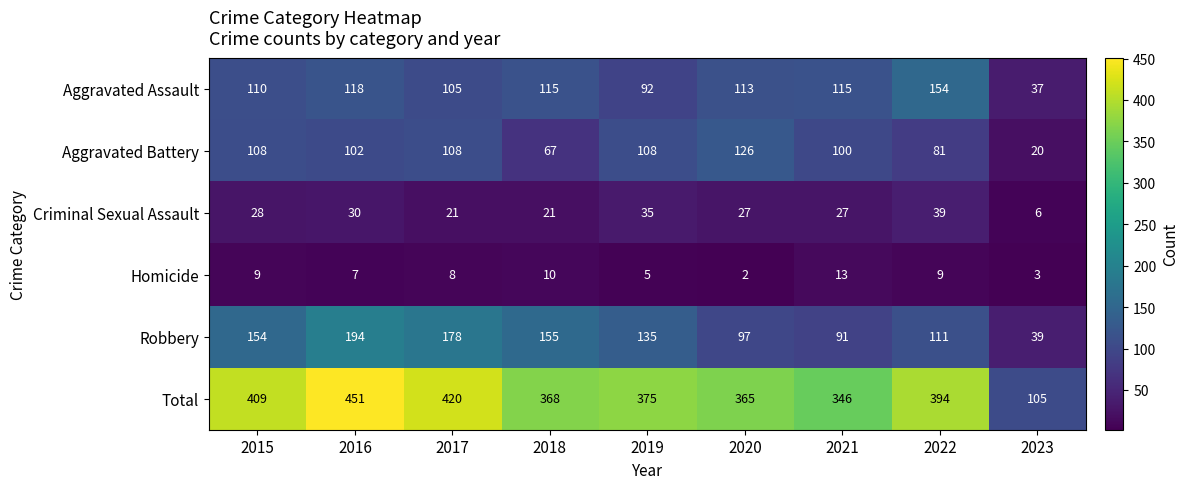

Is the value of Homicide at 2016 greater than the value of Criminal Sexual Assault at 2020?

No